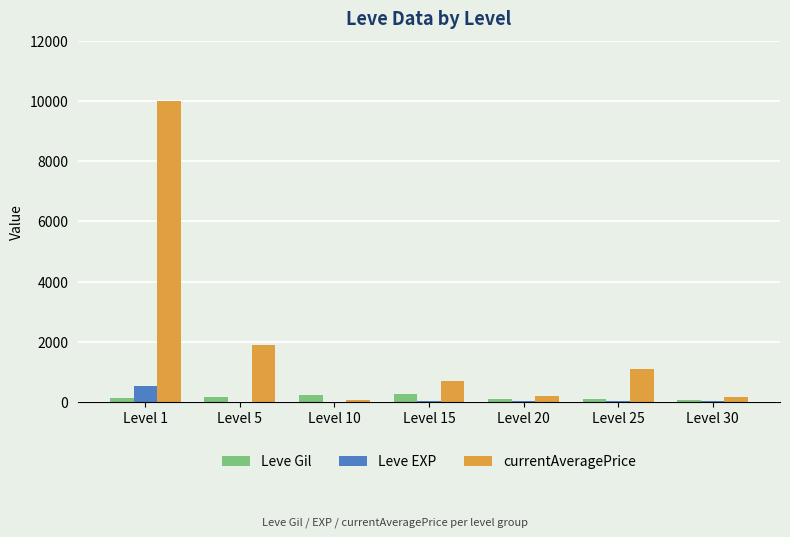

At which category does the chart reach its peak across all series?

Level 1